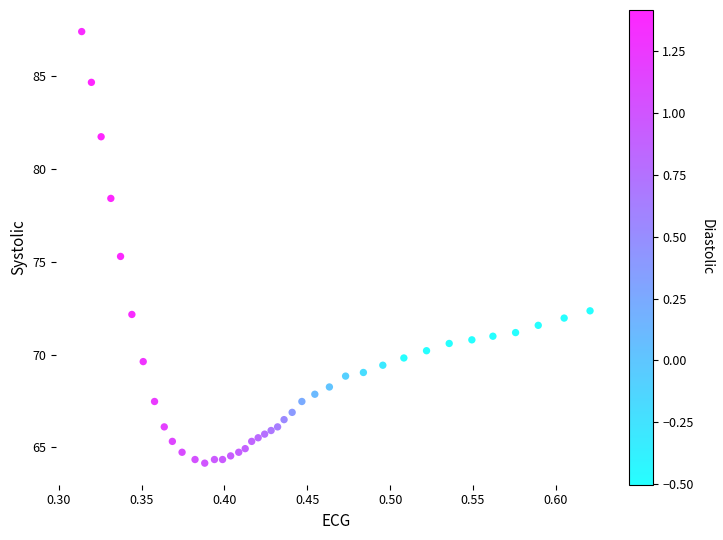

What Y value in the scatter plot is closest to 75?

75.3